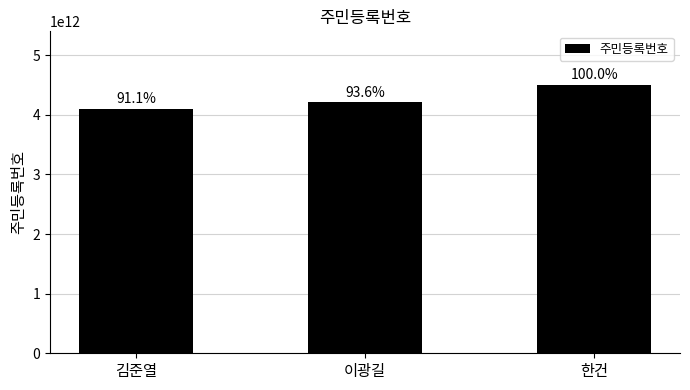

Are the bars horizontal?

No